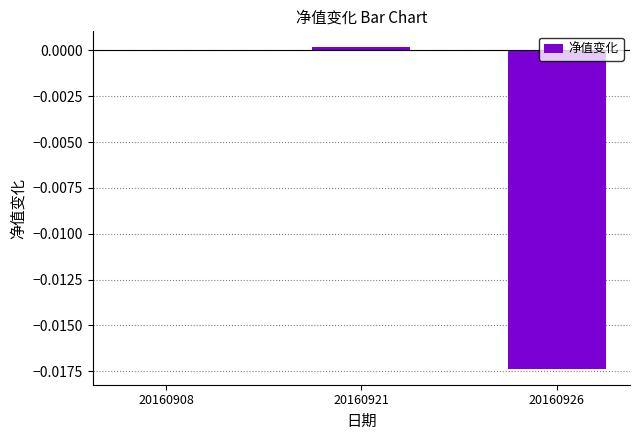

Is it true that the value at 20160908 is 0.0?

True